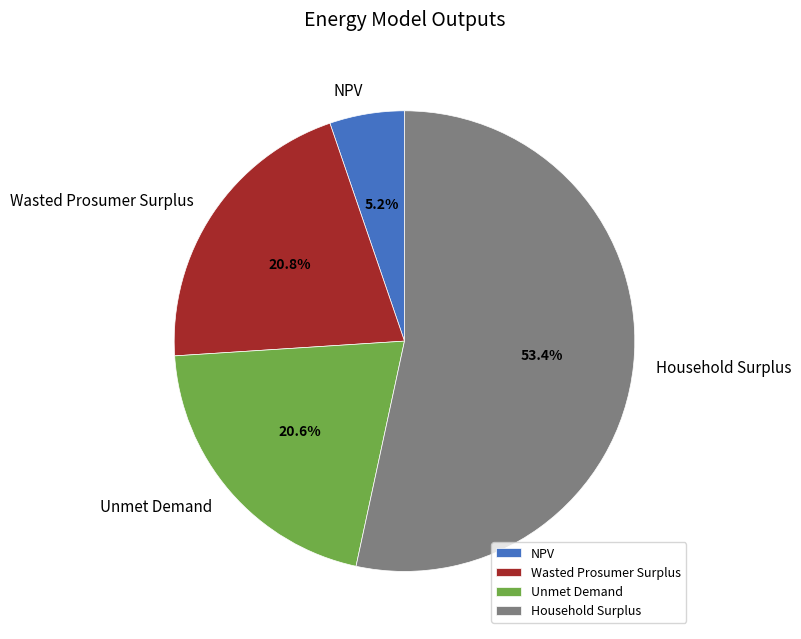

True or false: Household Surplus accounts for 48% of the total.

False